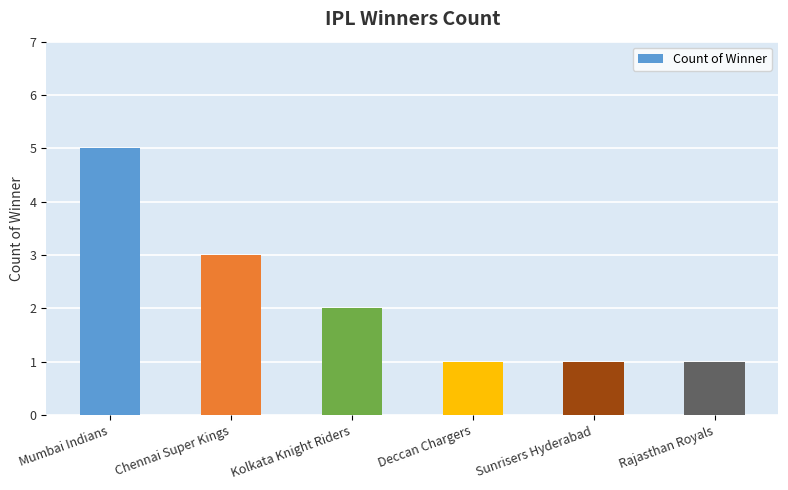

What is the approximate value at Sunrisers Hyderabad?

1